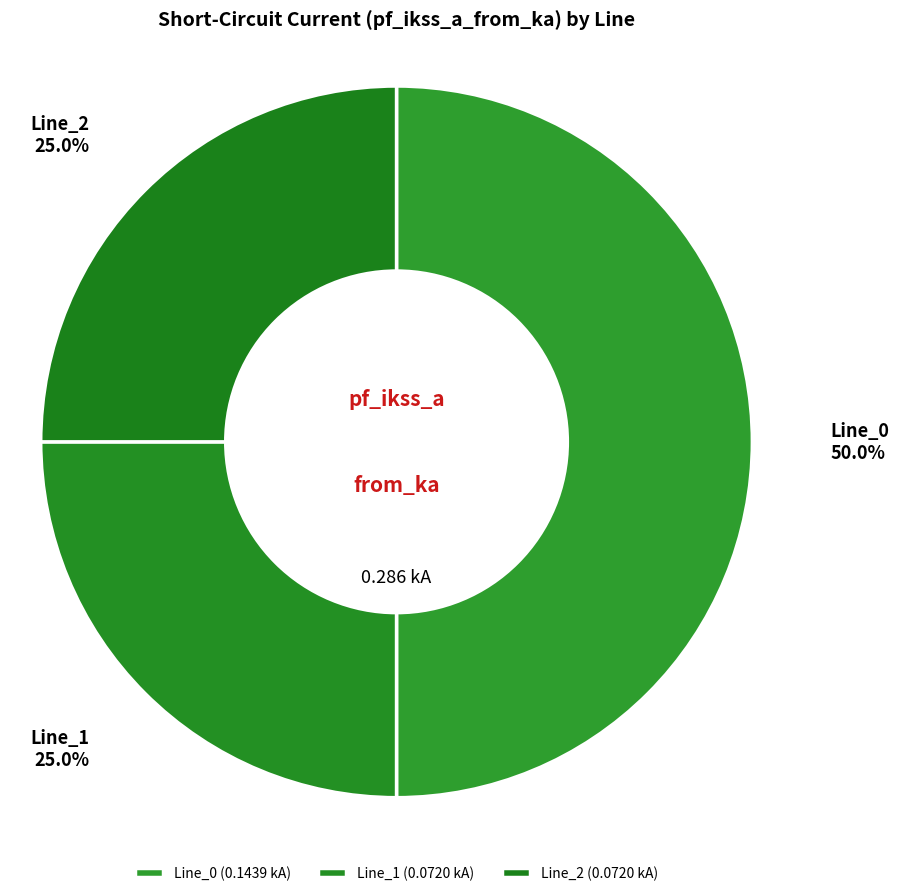

The Line_2 slice represents 25% of the pie. True or false?

True